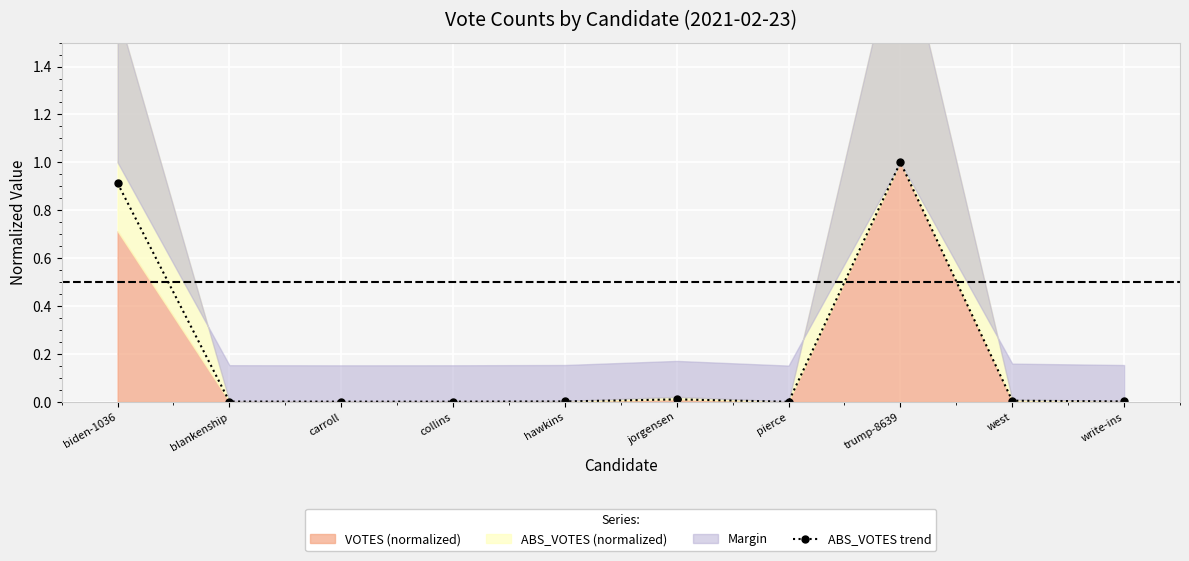

What is the maximum value shown in the chart?

1.0